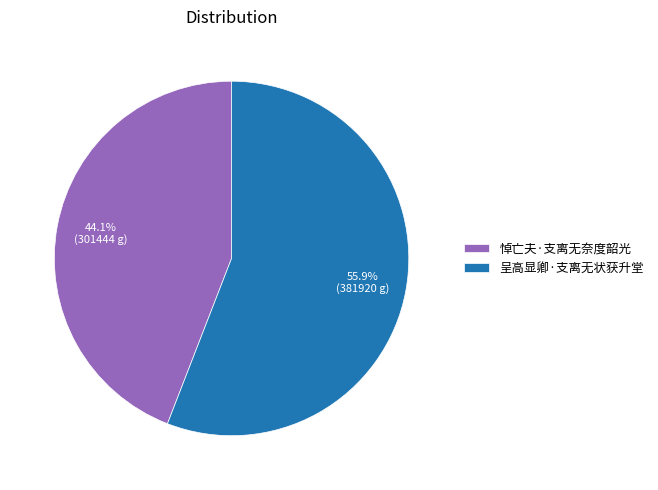

To the nearest percent, what portion does 悼亡夫·支离无奈度韶光 represent?

44%